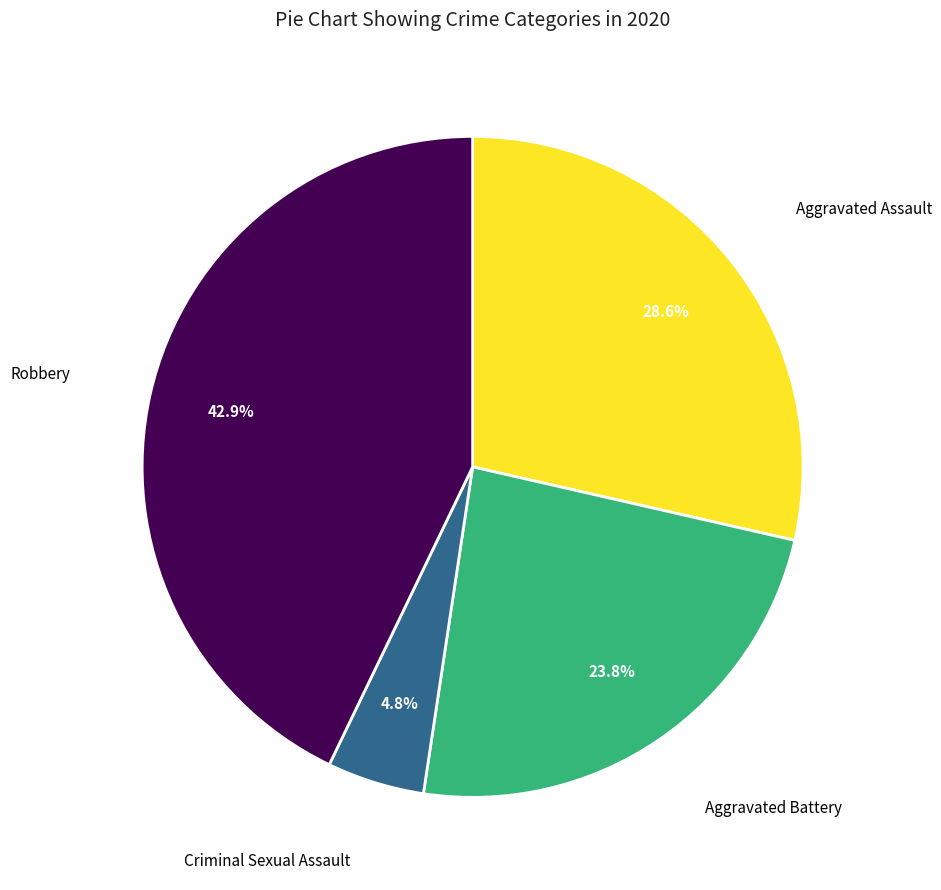

Is there any slice that represents more than half of the pie?

No